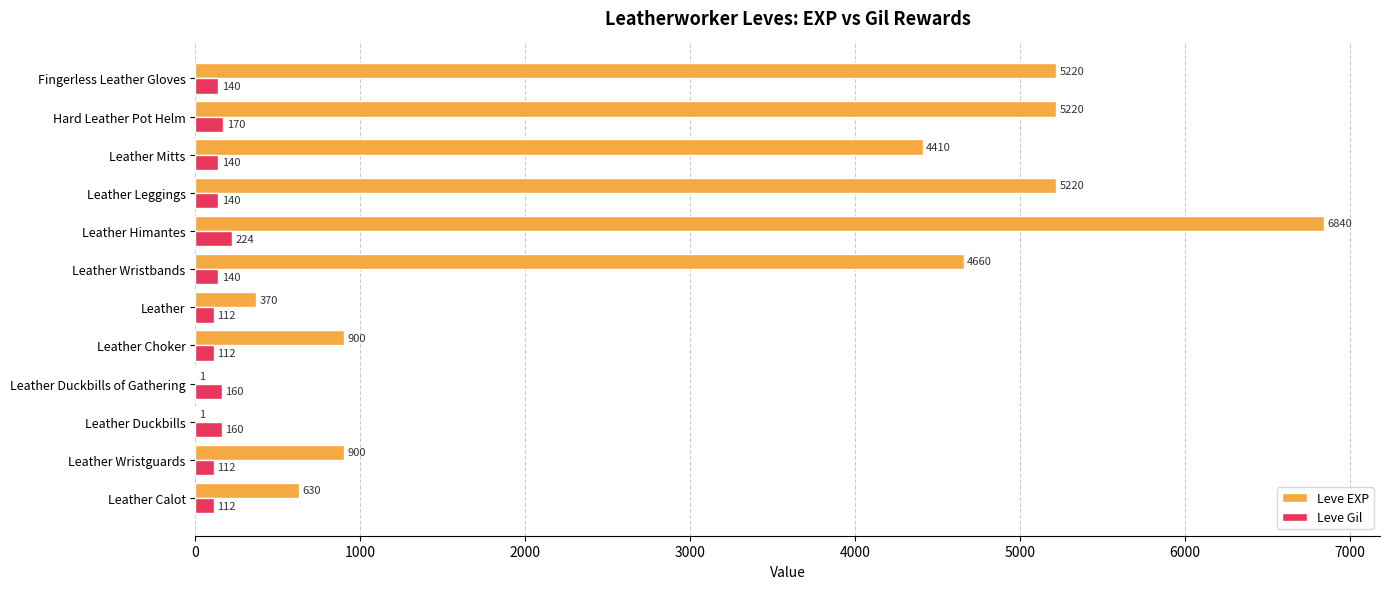

How many categories are shown in the chart?

12